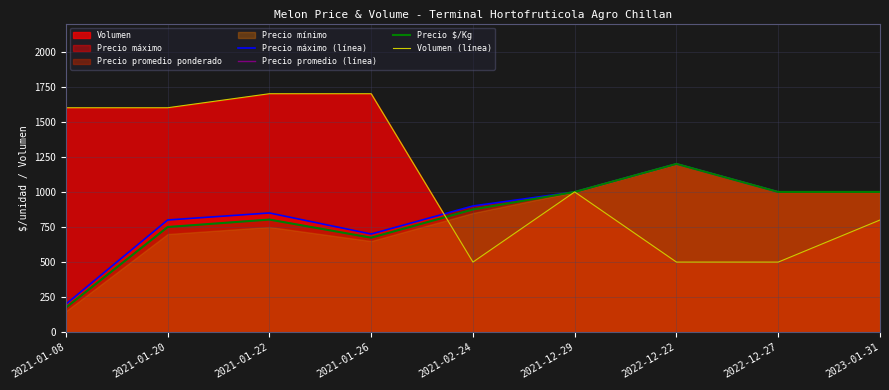

Which category has the highest value across all series?

2021-01-22